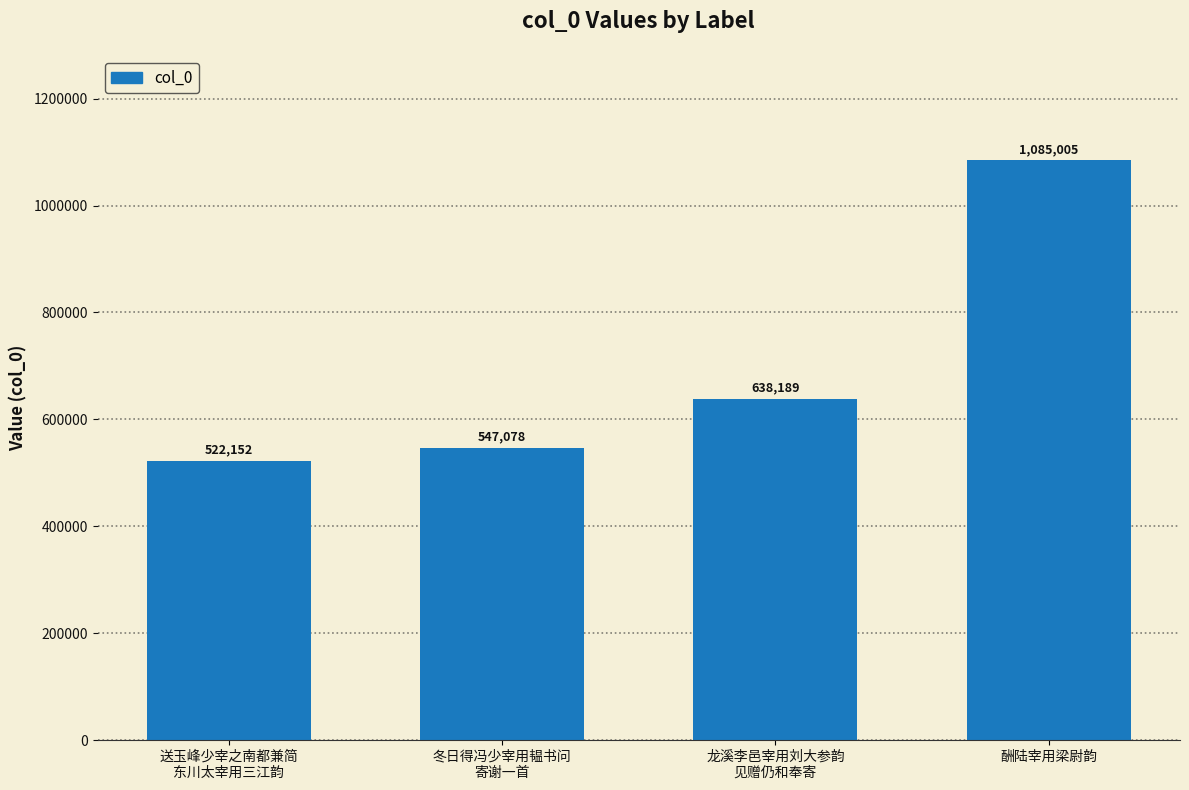

Count the number of data series in this chart.

1